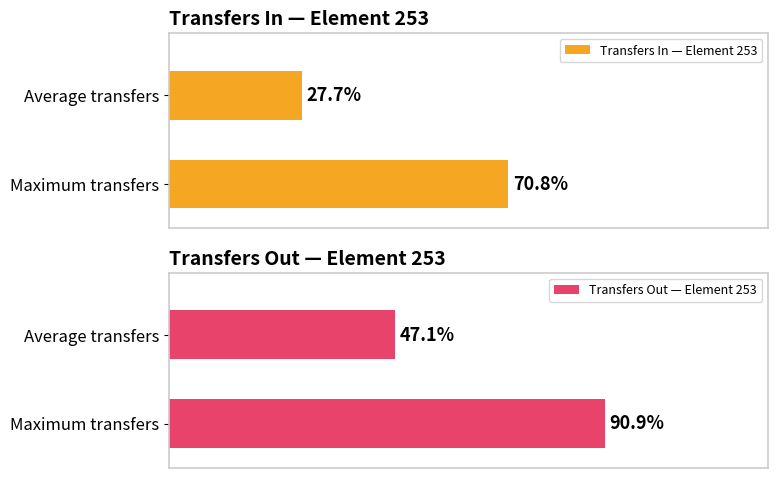

Between Average transfers and Maximum transfers, which is larger?

Maximum transfers